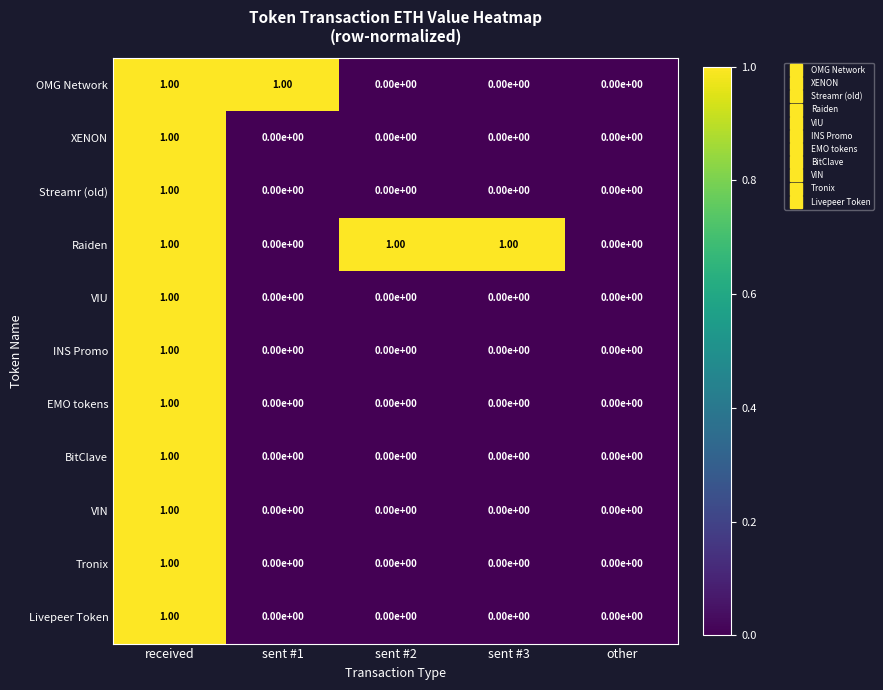

Is the value of Livepeer Token at received greater than the value of Raiden at other?

Yes